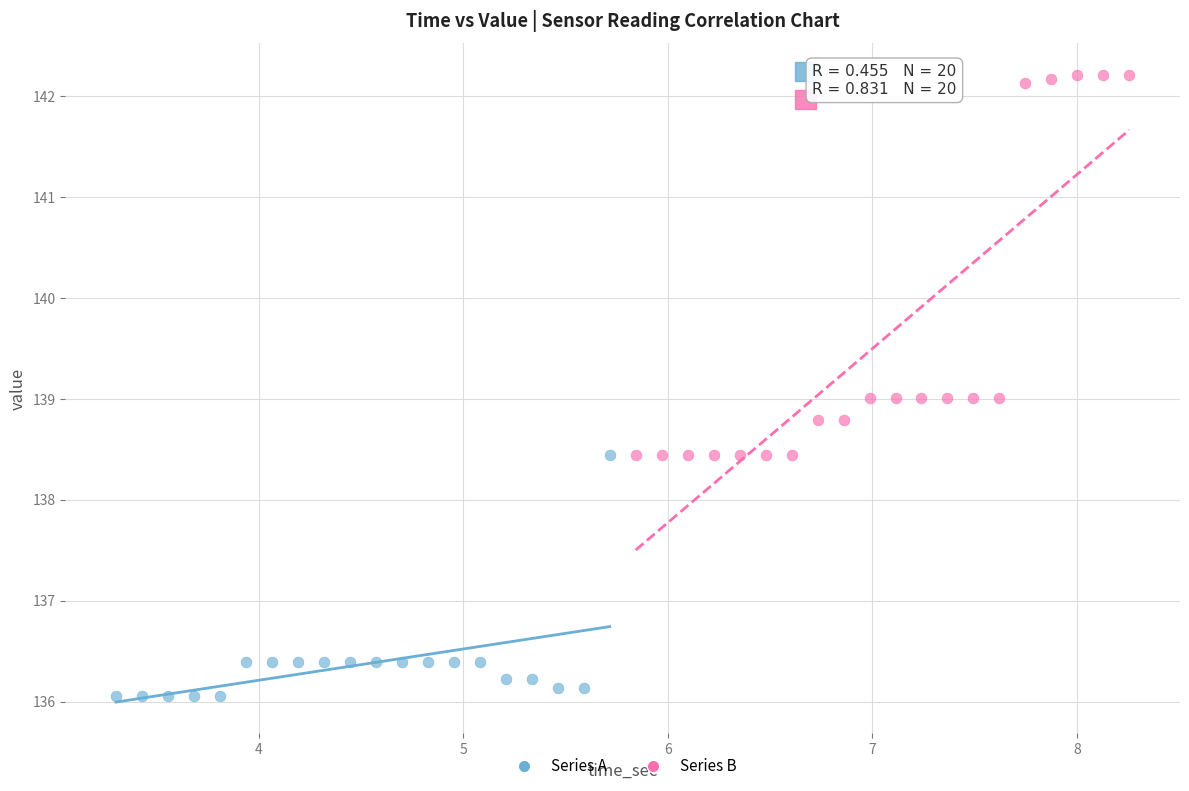

What are all the series names shown in the legend?

Series A, Series B